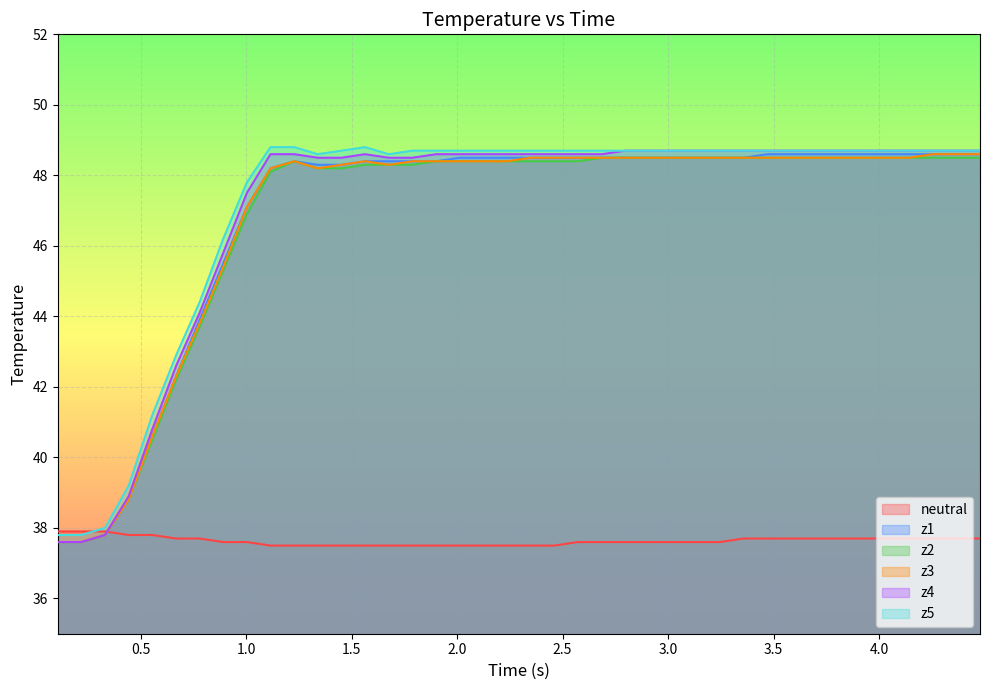

What is the highest value of the z2 series?

48.5